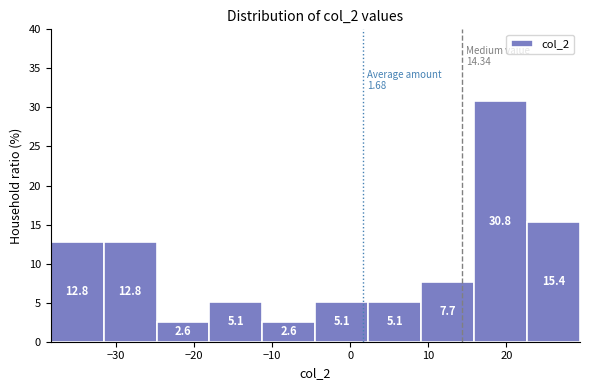

Over which range of the x-axis is the bar tallest?

16 to 23